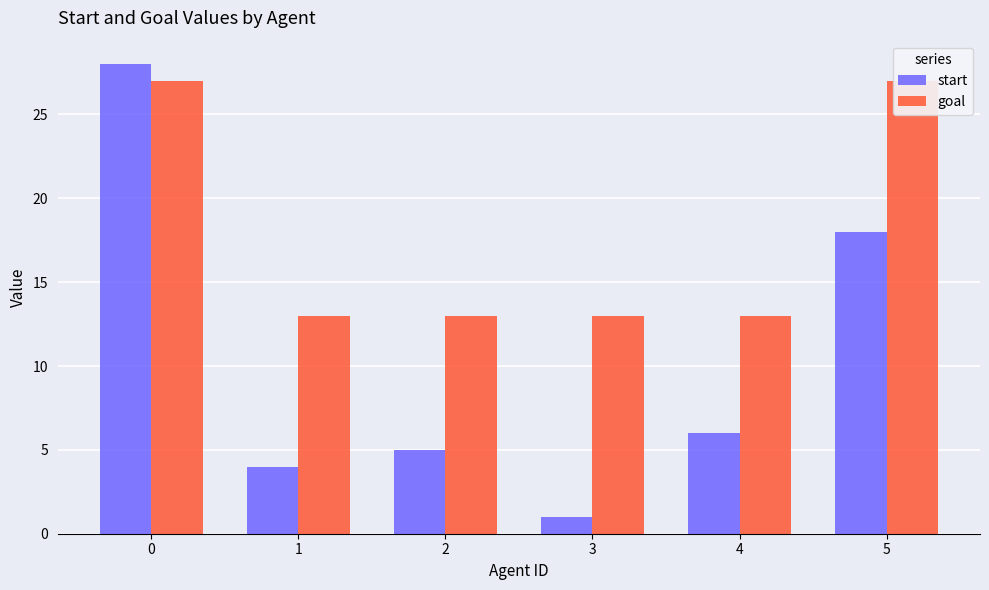

The start series shows 37 at 0. True or false?

False